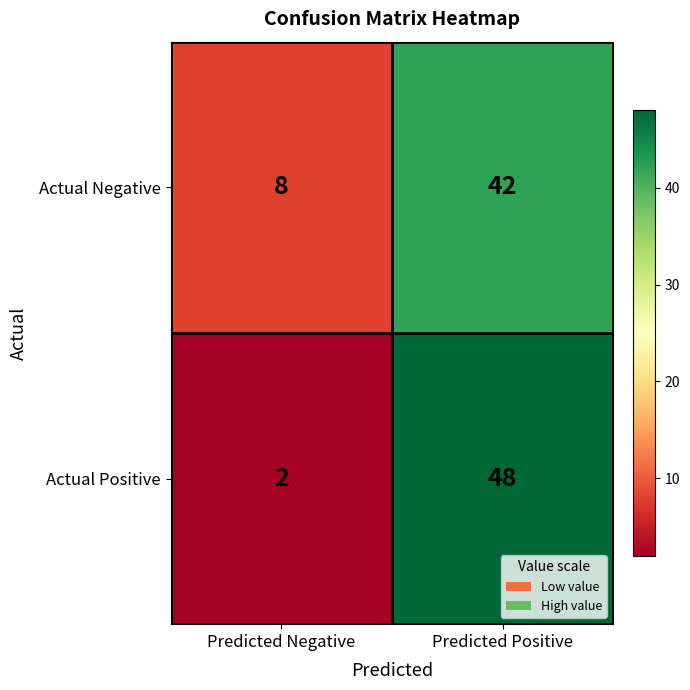

At Predicted Negative, list the series in order from largest to smallest.

Actual Negative, Actual Positive